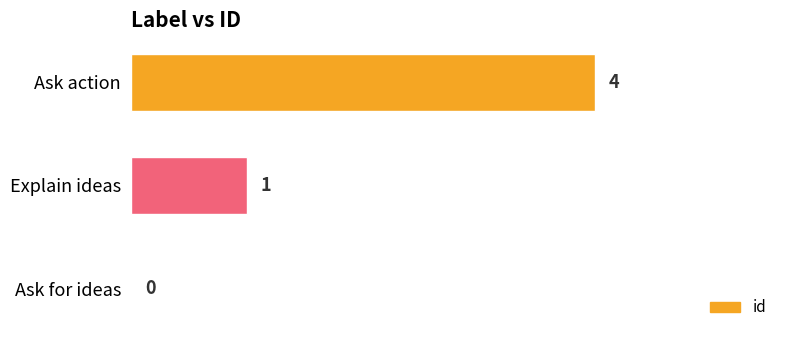

Count the values in the range 0 to 4.

3